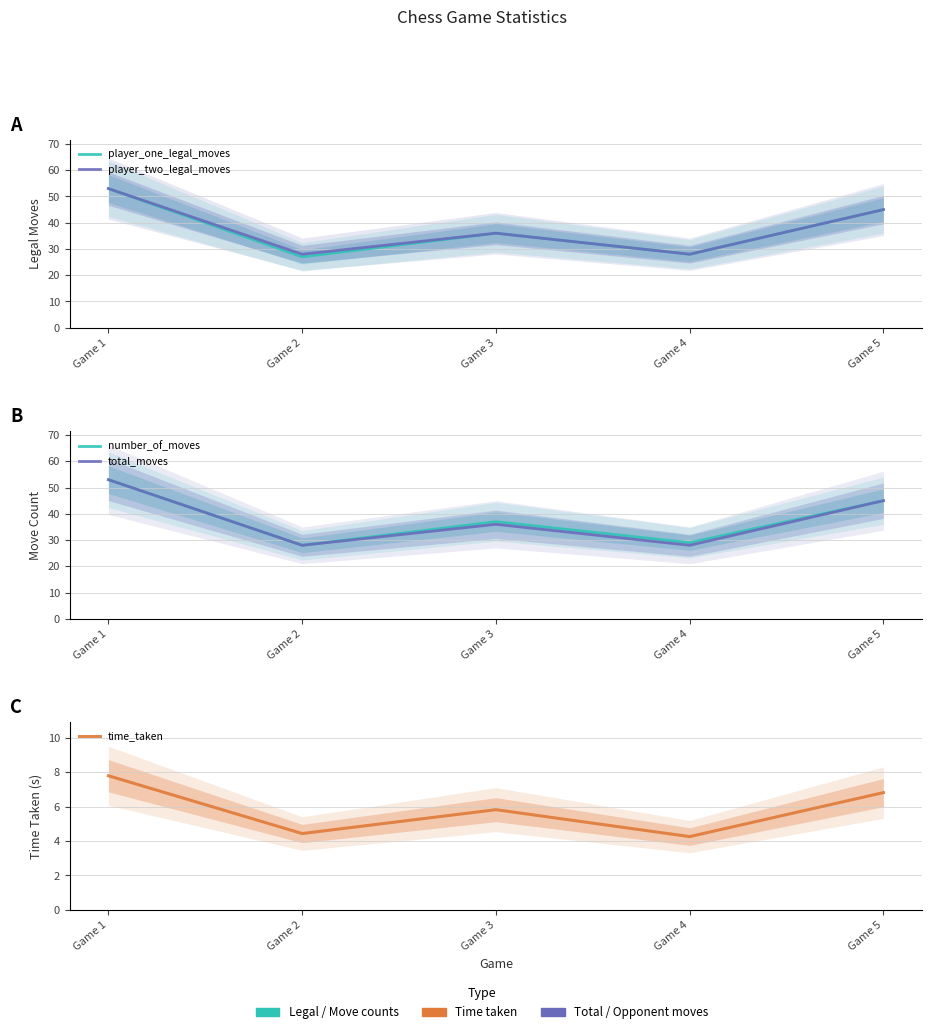

What is the minimum value for number_of_moves?

28.0